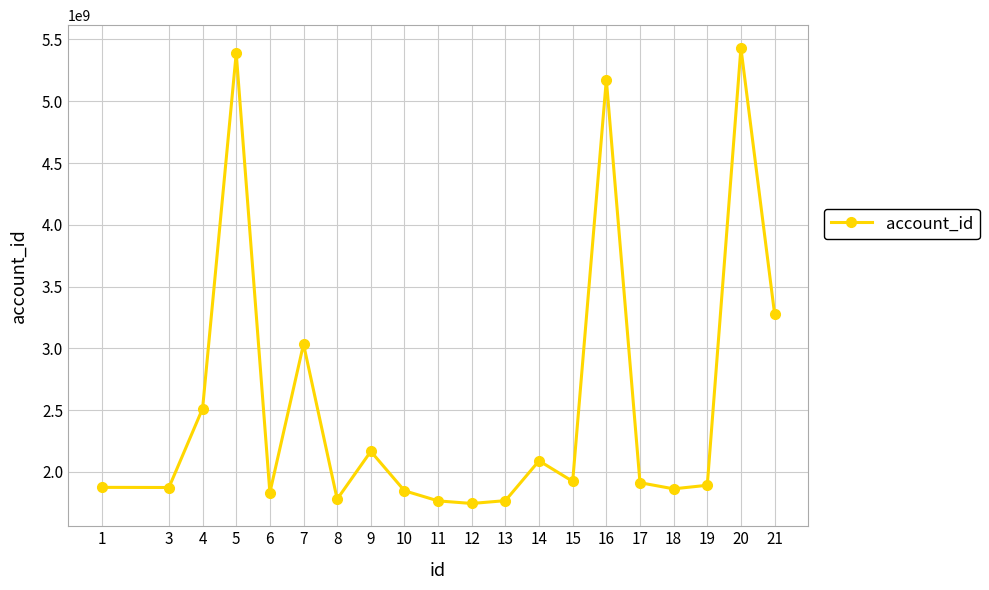

Is it true that the value at 21 is 4972338568?

False